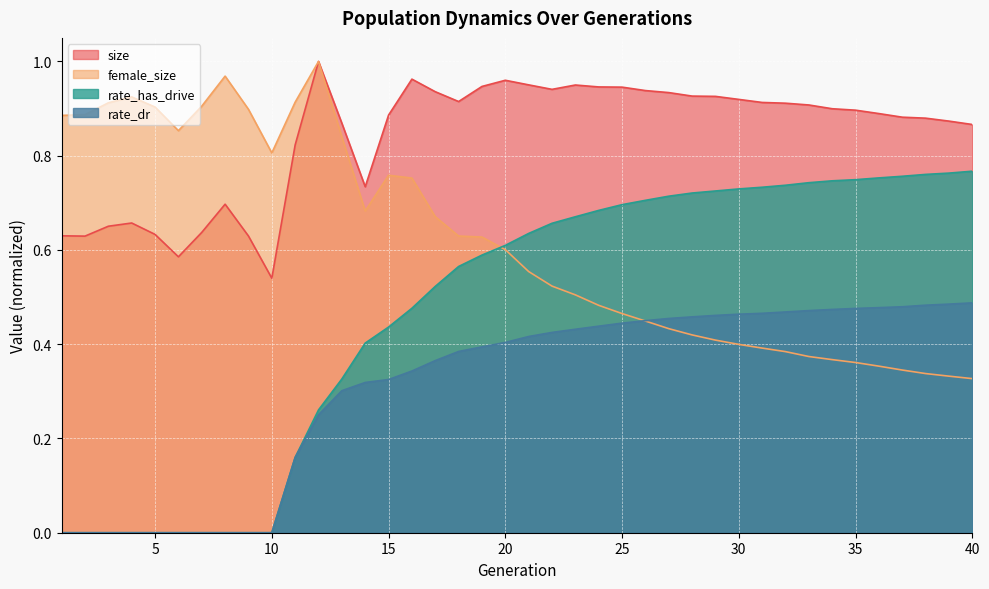

At how many categories does at least one series exceed 0?

40